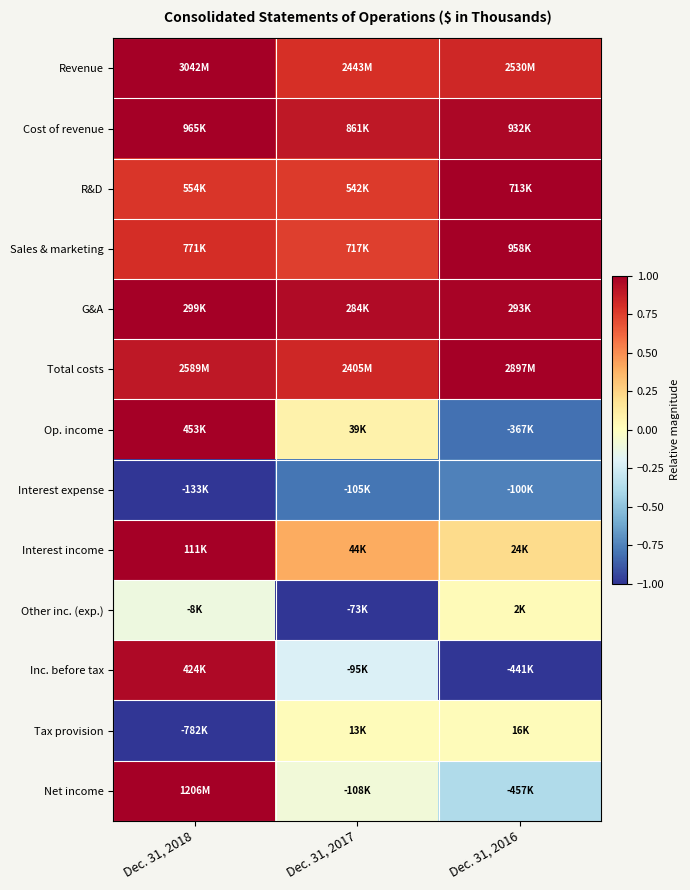

Rank the series at Dec. 31, 2017 from lowest to highest value.

Other inc. (exp.), Interest expense, Inc. before tax, Net income, Tax provision, Op. income, Interest income, Sales & marketing, R&D, Revenue, Total costs, Cost of revenue, G&A